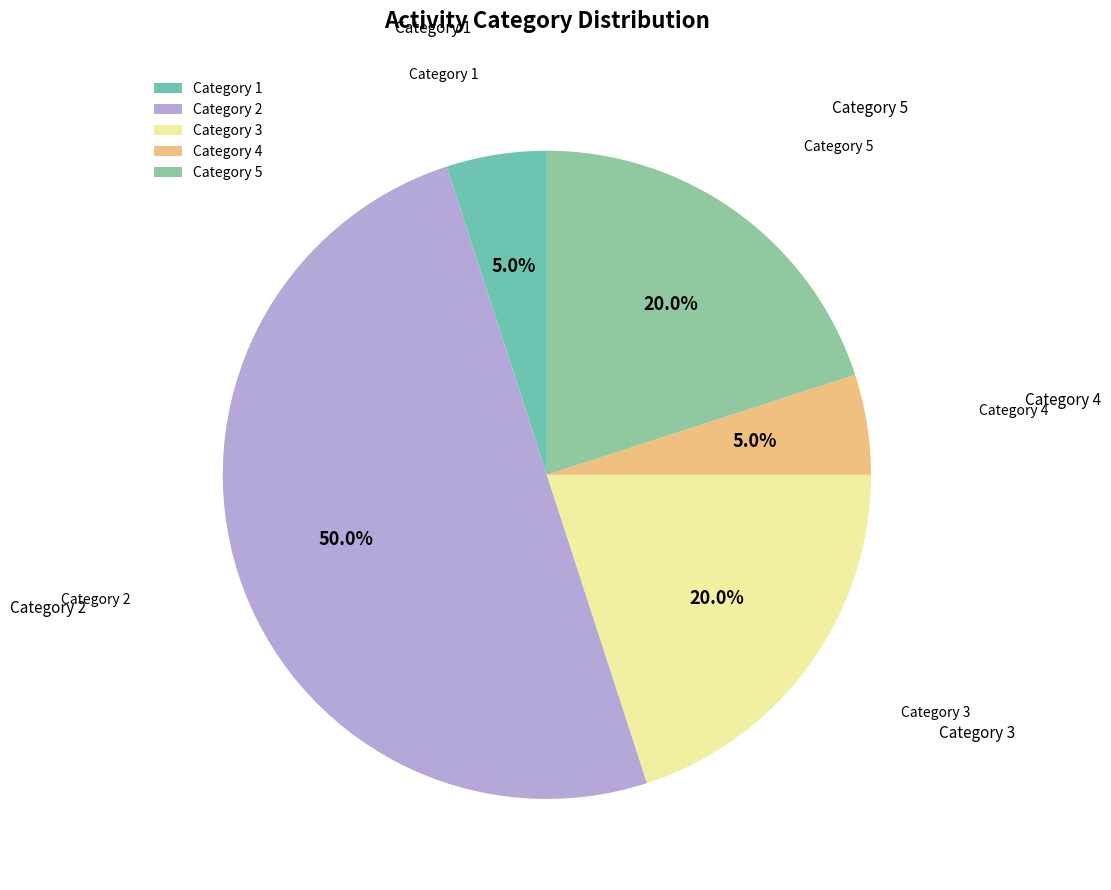

The Category 3 slice represents 1% of the pie. True or false?

False